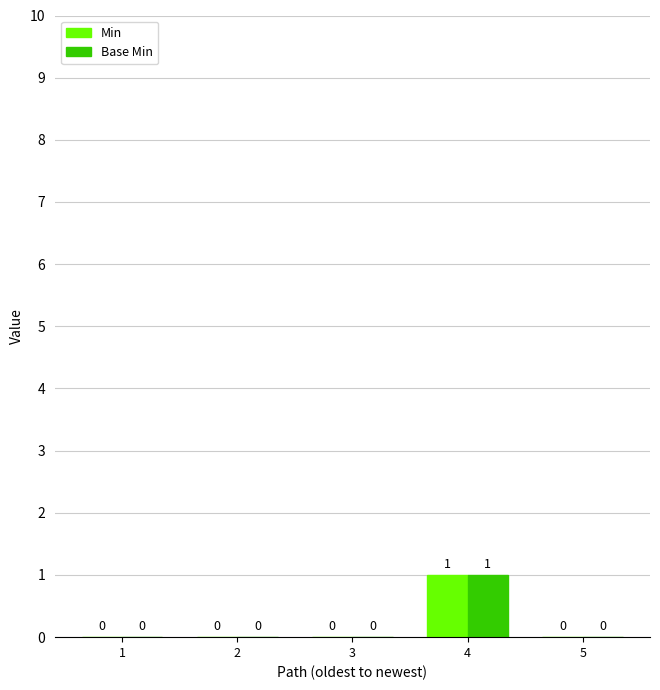

Reading right to left, transcribe all the data shown in this chart.

Min: 5=0	4=1	3=0	2=0	1=0
Base Min: 5=0	4=1	3=0	2=0	1=0